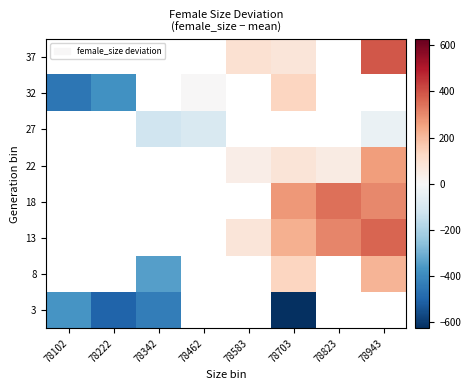

True or false: 18 has a value of 96.0 at 78943.

False